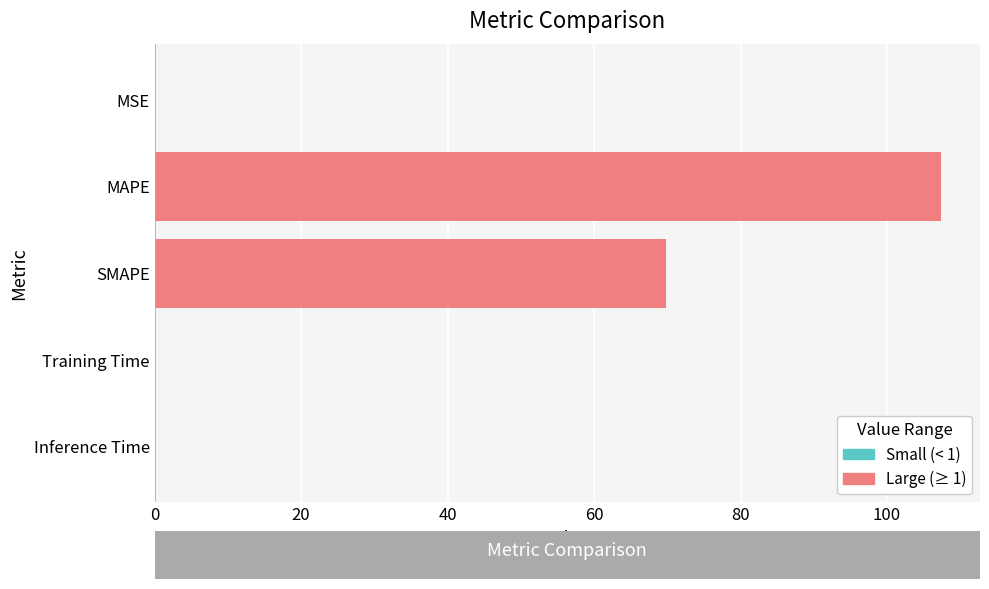

At which label is the value closest to 53?

SMAPE